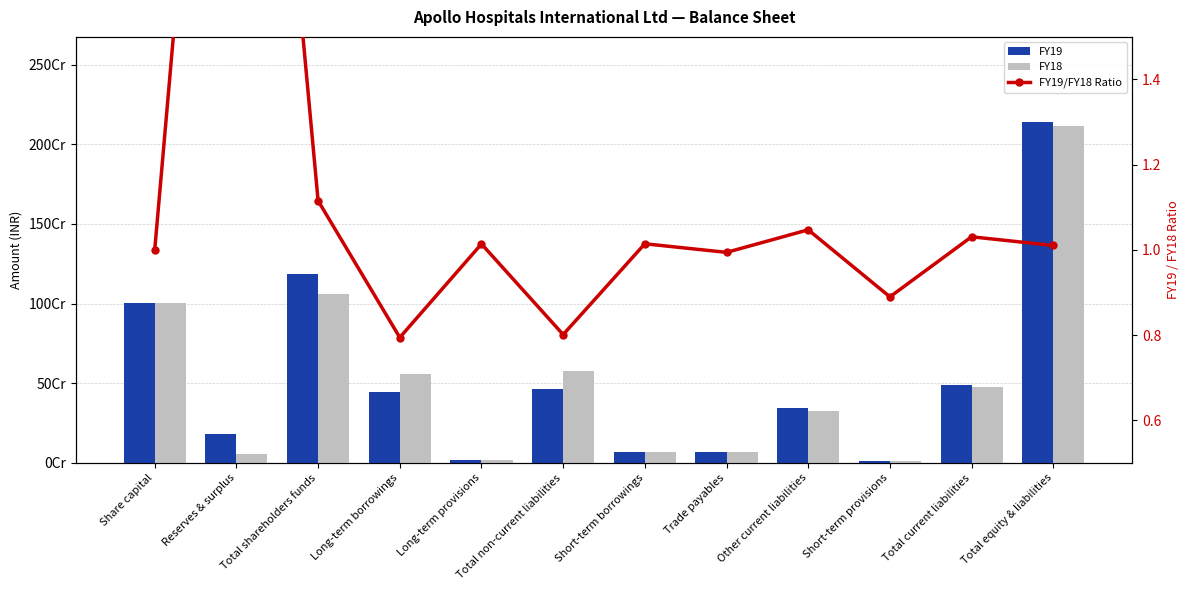

Which series has the largest total across all categories?

FY19